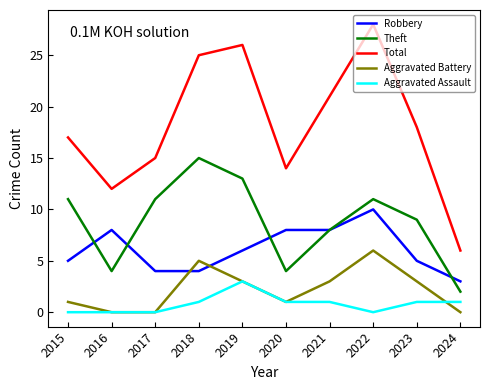

Reading left to right, transcribe all the data shown in this chart.

Robbery: 5	8	4	4	6	8	8	10	5	3
Theft: 11	4	11	15	13	4	8	11	9	2
Total: 17	12	15	25	26	14	21	28	18	6
Aggravated Battery: 1	0	0	5	3	1	3	6	3	0
Aggravated Assault: 0	0	0	1	3	1	1	0	1	1